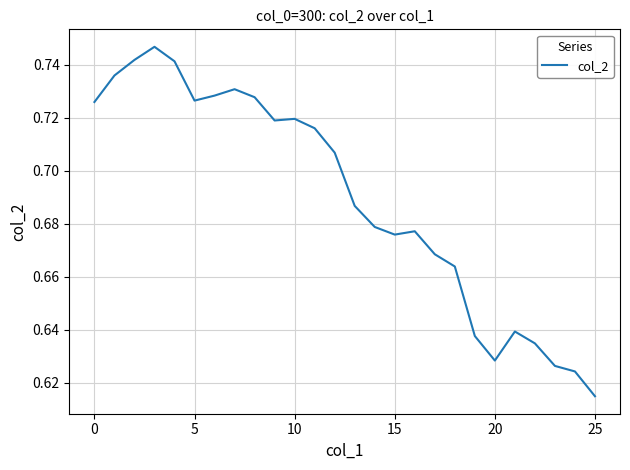

True or false: there are more than 0 points higher than both neighbors.

True